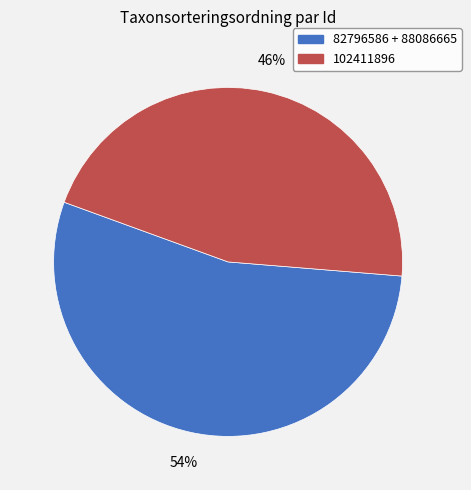

Is there any slice that represents more than half of the pie?

Yes